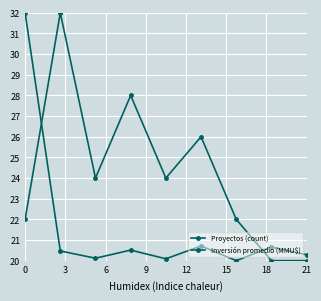

Rank the series by their maximum value, from highest to lowest.

Proyectos (count), Inversión promedio (MMU$)